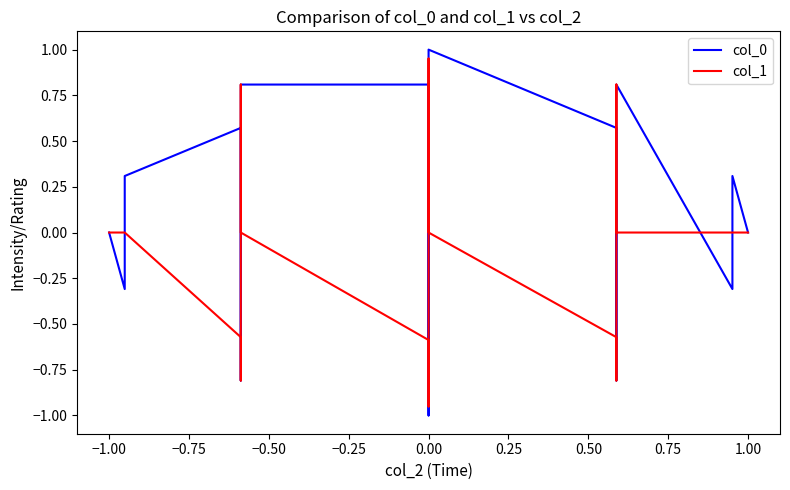

Is the value of col_1 at 0.75 greater than the value of col_0 at 23?

No